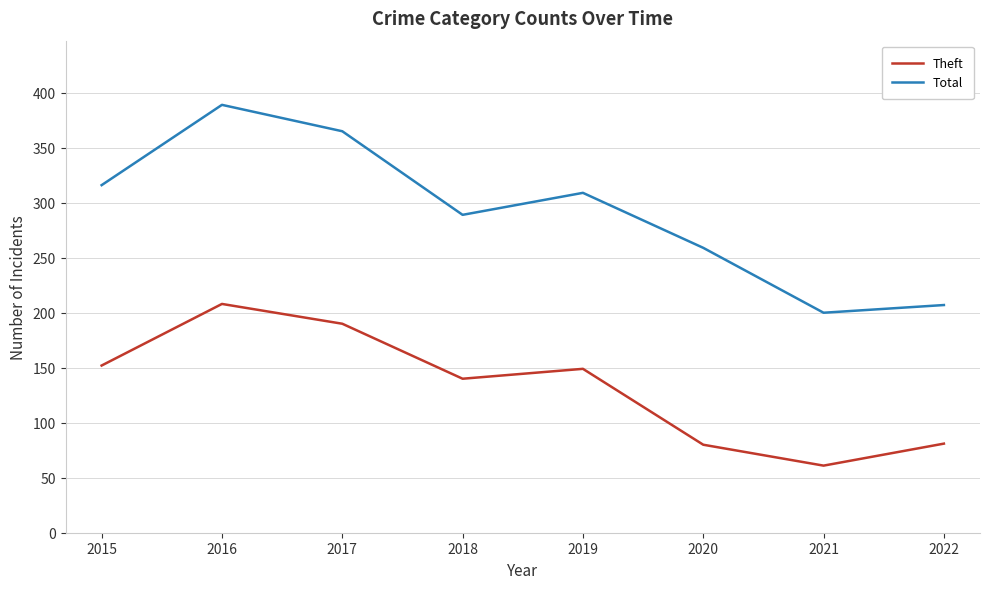

Which series has the largest range (max minus min)?

Total